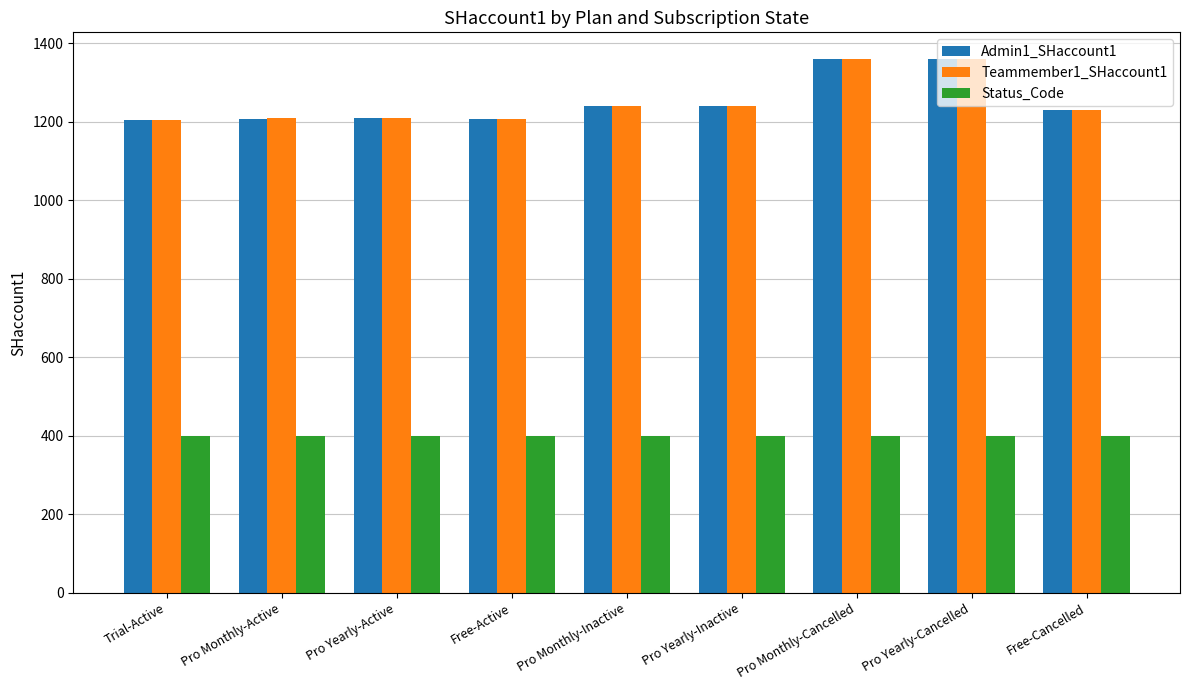

What are all the series names shown in the legend?

Admin1_SHaccount1, Teammember1_SHaccount1, Status_Code